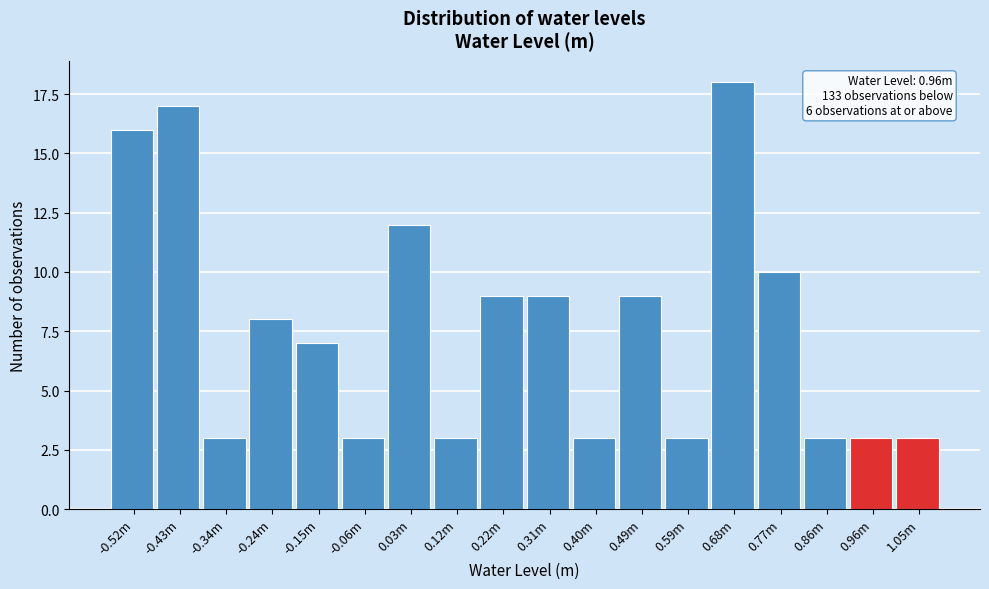

Reading left to right, transcribe all the data shown in this chart.

16	17	3	8	7	3	12	3	9	9	3	9	3	18	10	3	3	3